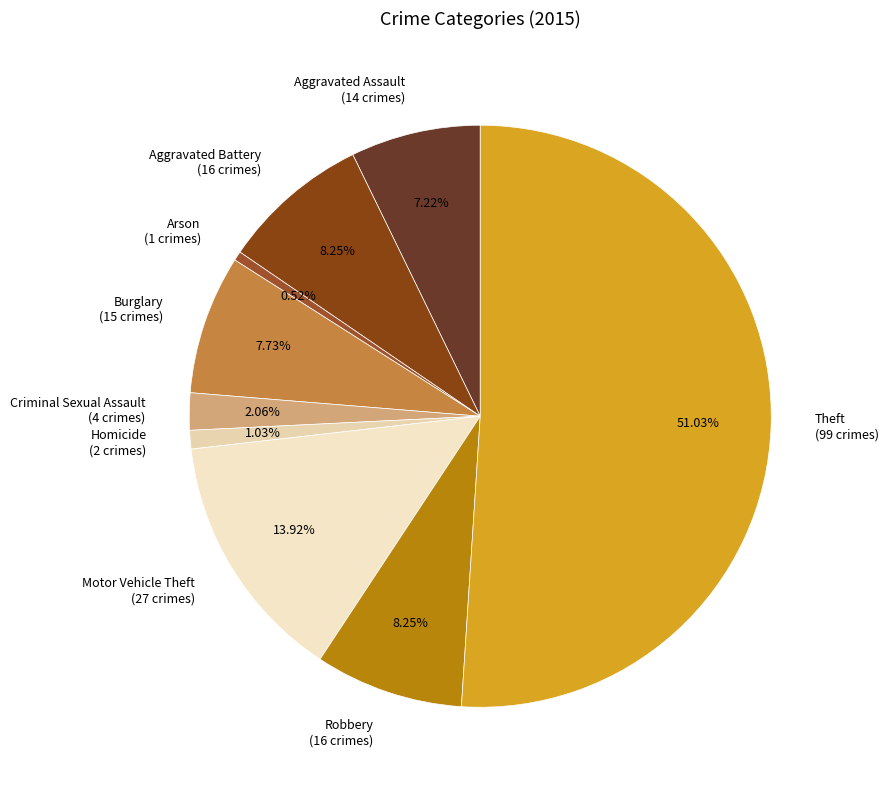

Which category has the smallest portion of the pie?

Arson